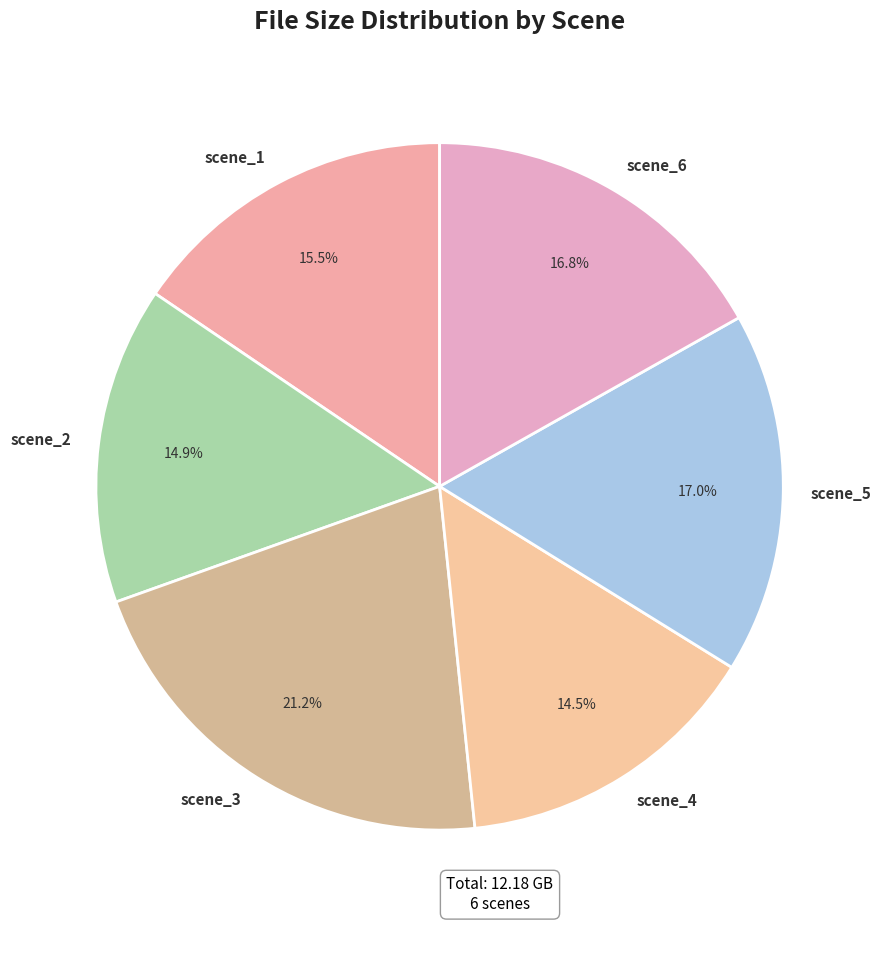

Is there any slice that represents more than half of the pie?

No